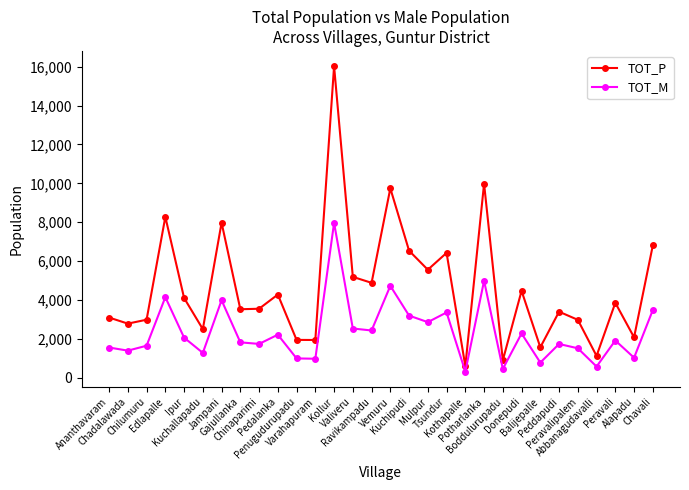

Rank the series at Peddapudi from highest to lowest value.

TOT_P, TOT_M